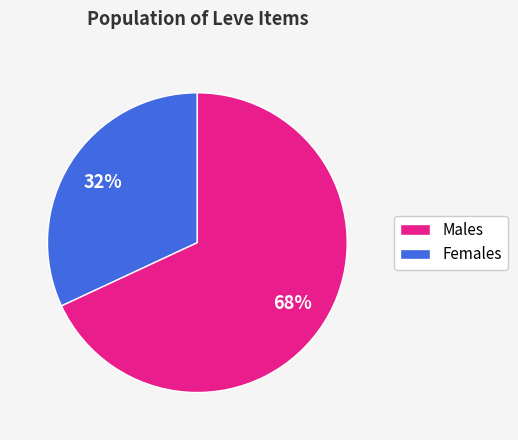

Does any single category account for the majority?

Yes